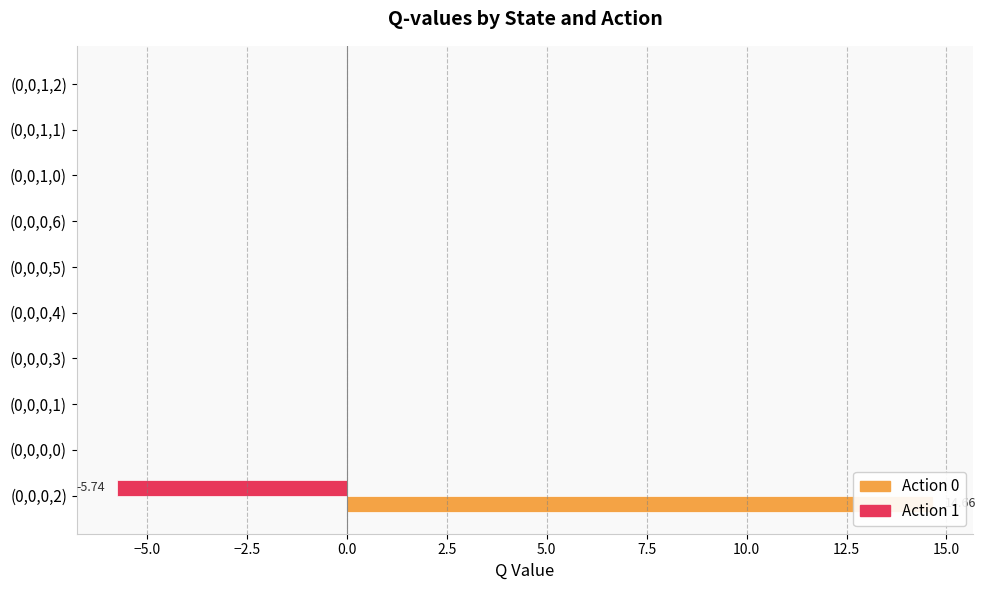

How many negative values does the Action 1 series have?

1